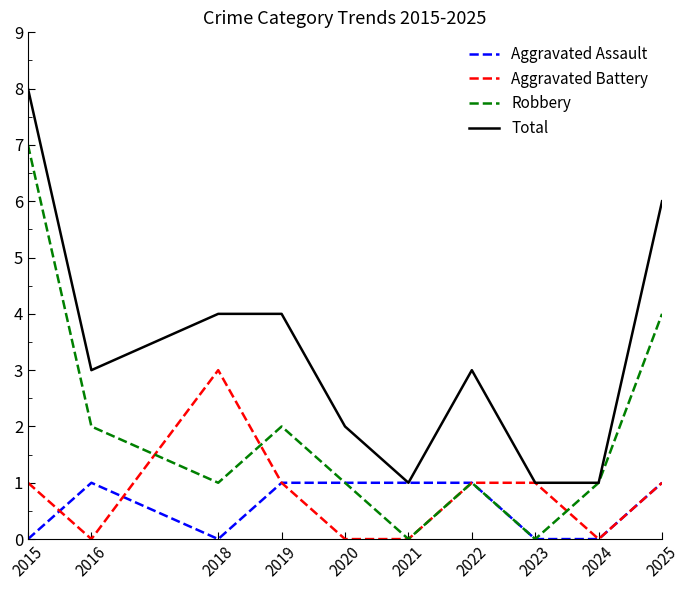

Is it true that Aggravated Assault equals 1 at 2022?

True